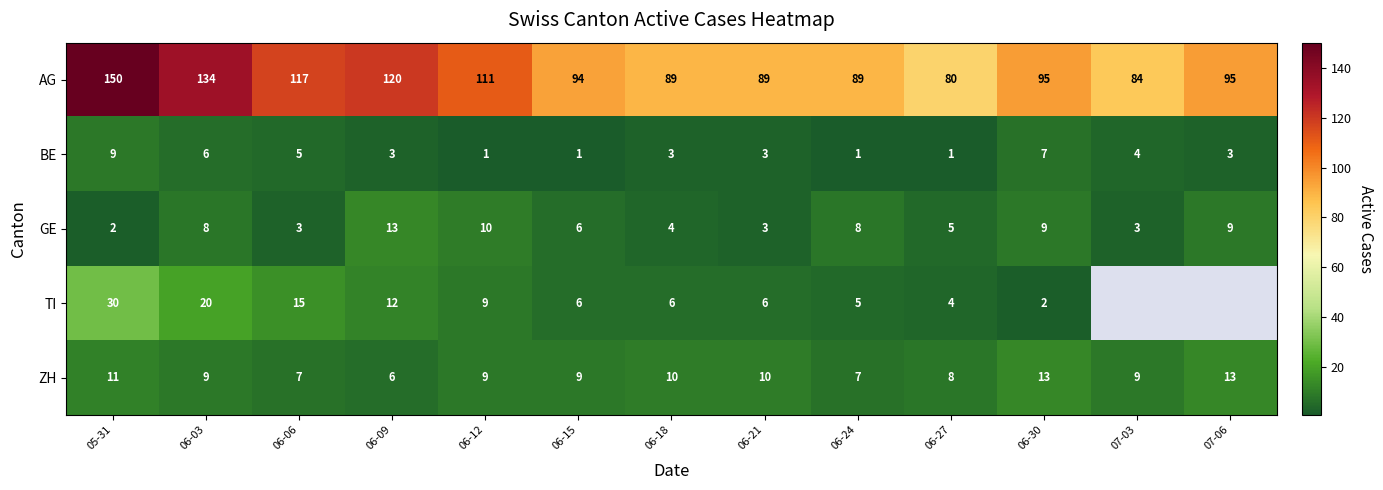

How many data points in AG are less than 95?

6